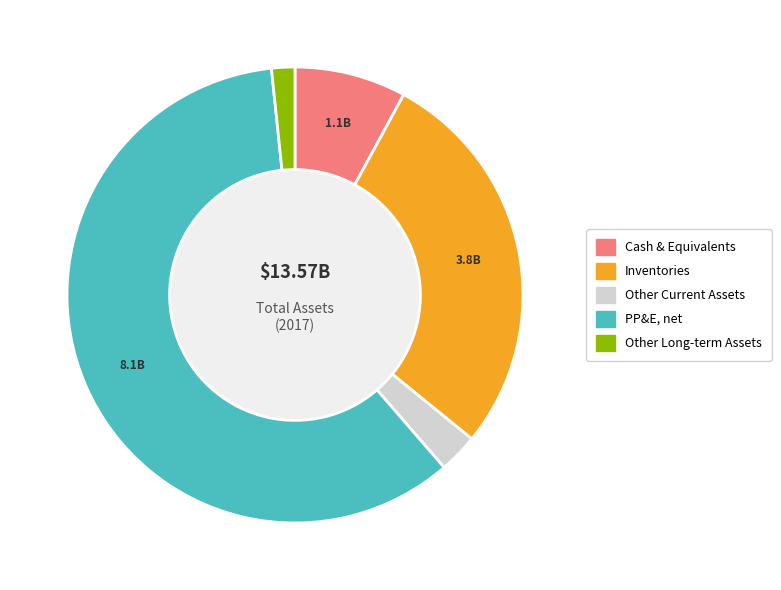

Is there a majority slice in this chart?

Yes